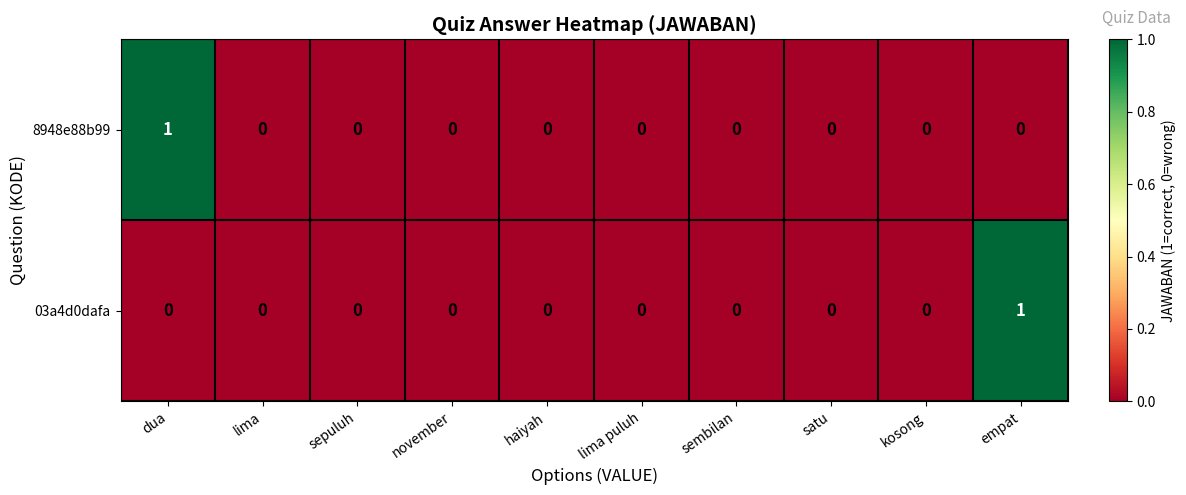

How many 8948e88b99 values are between 0 and 1?

10